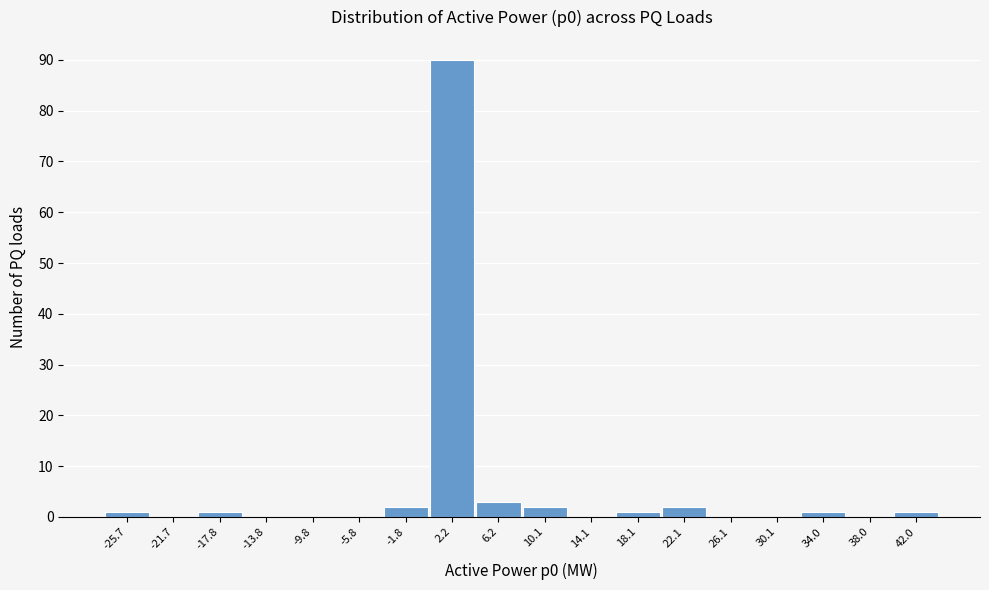

Over which range of the x-axis is the bar tallest?

0.0 to 4.0